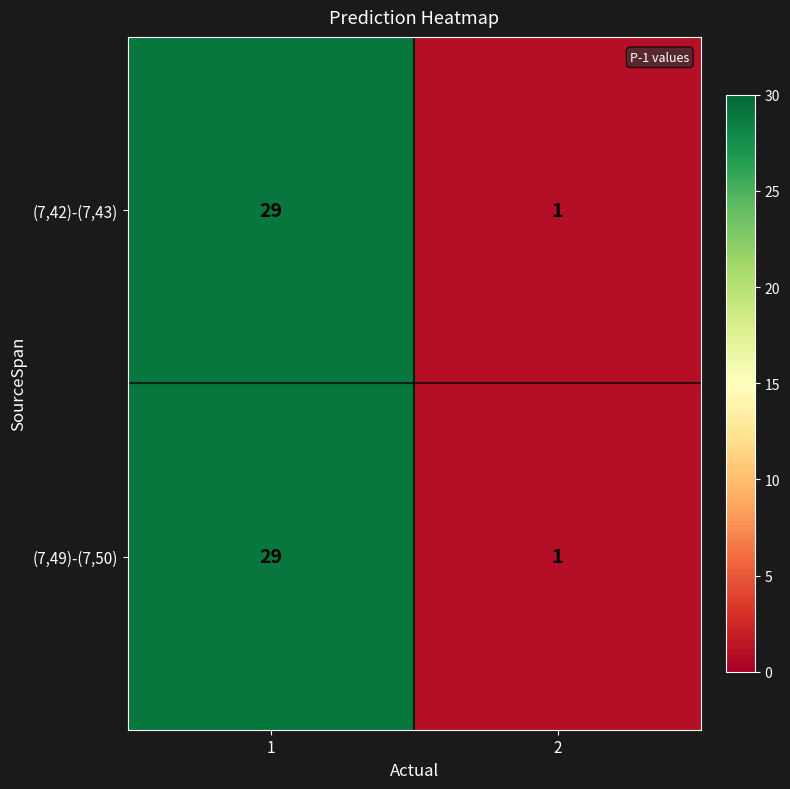

True or false: (7,42)-(7,43) has a value of 20 at 1.

False